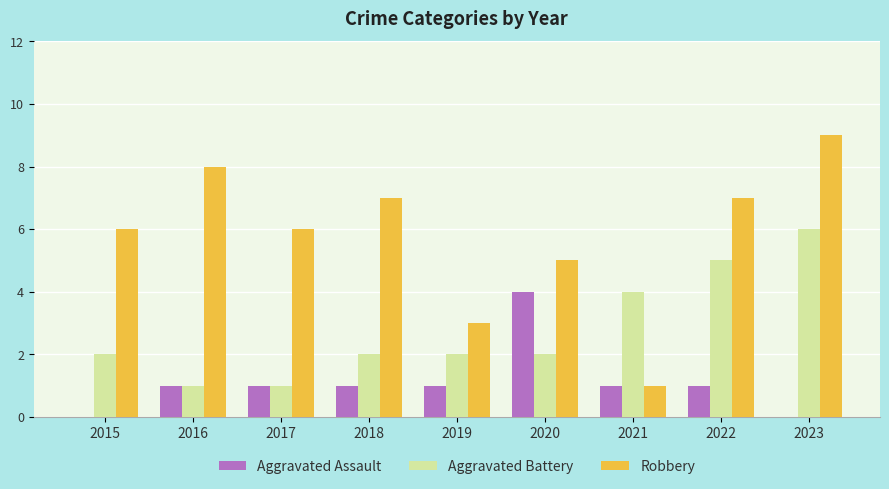

Count the Robbery values in the range 5 to 7.

5